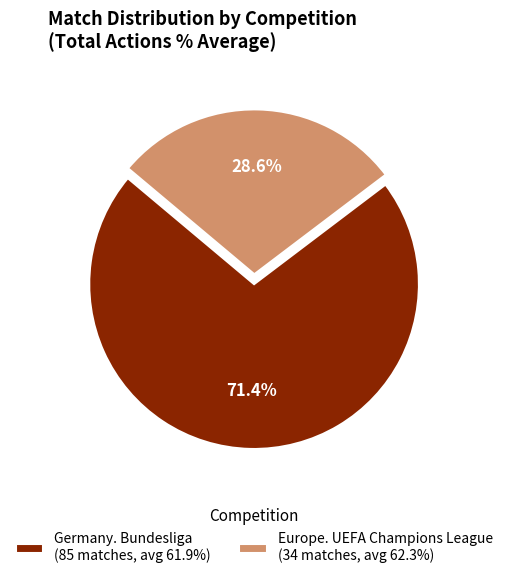

What is the ratio of the value at Europe. UEFA Champions League (34 matches, avg 62.3%) to the value at Germany. Bundesliga (85 matches, avg 61.9%)?

0.4